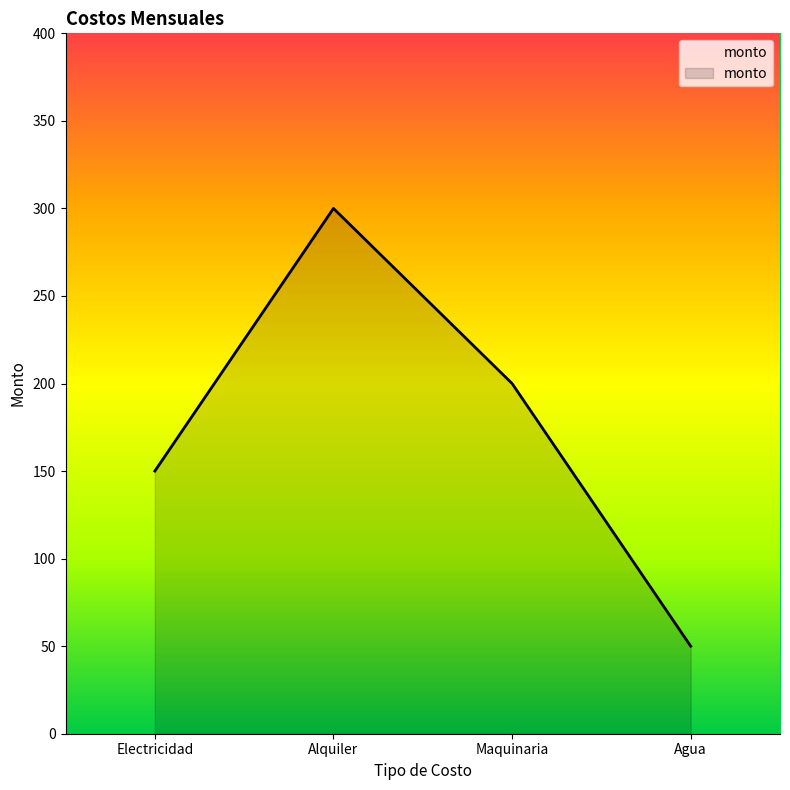

The value at Maquinaria is 65. True or false?

False